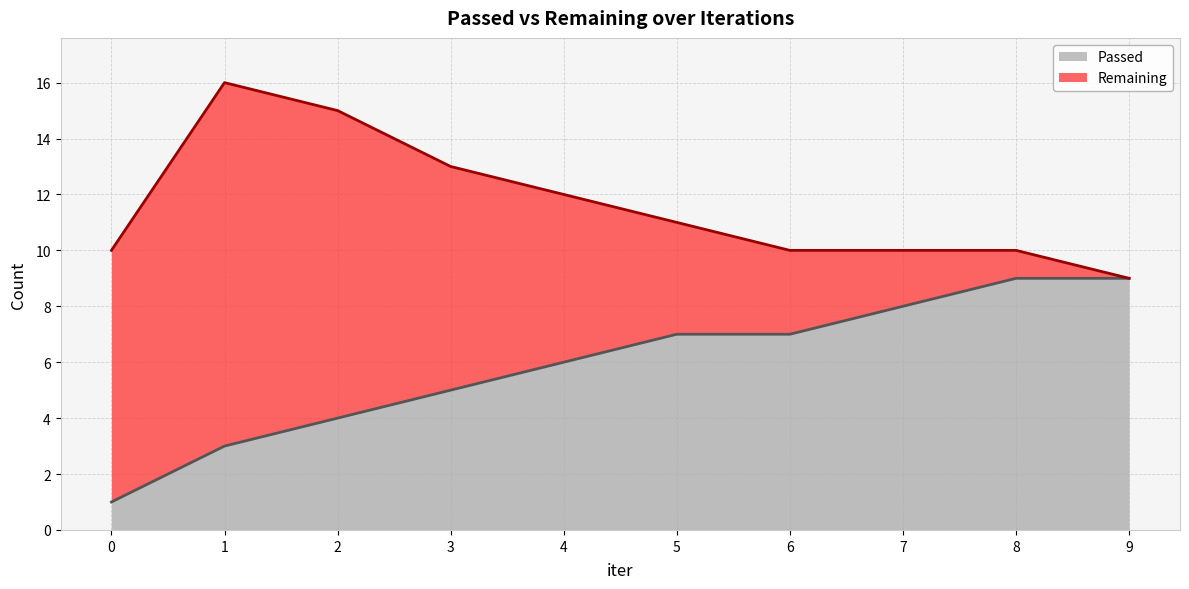

Count the values in the range 4 to 8.

6